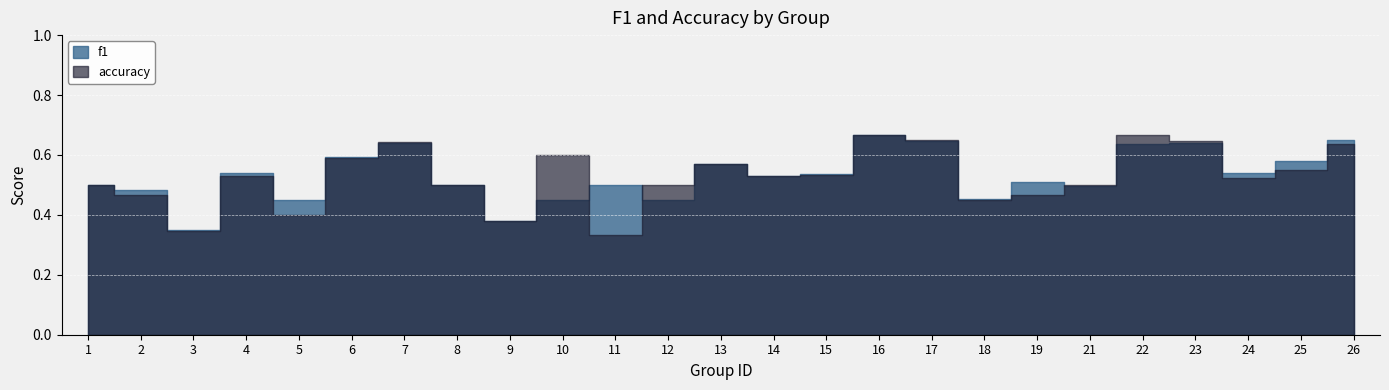

What is the total value across all series at 8?

1.0